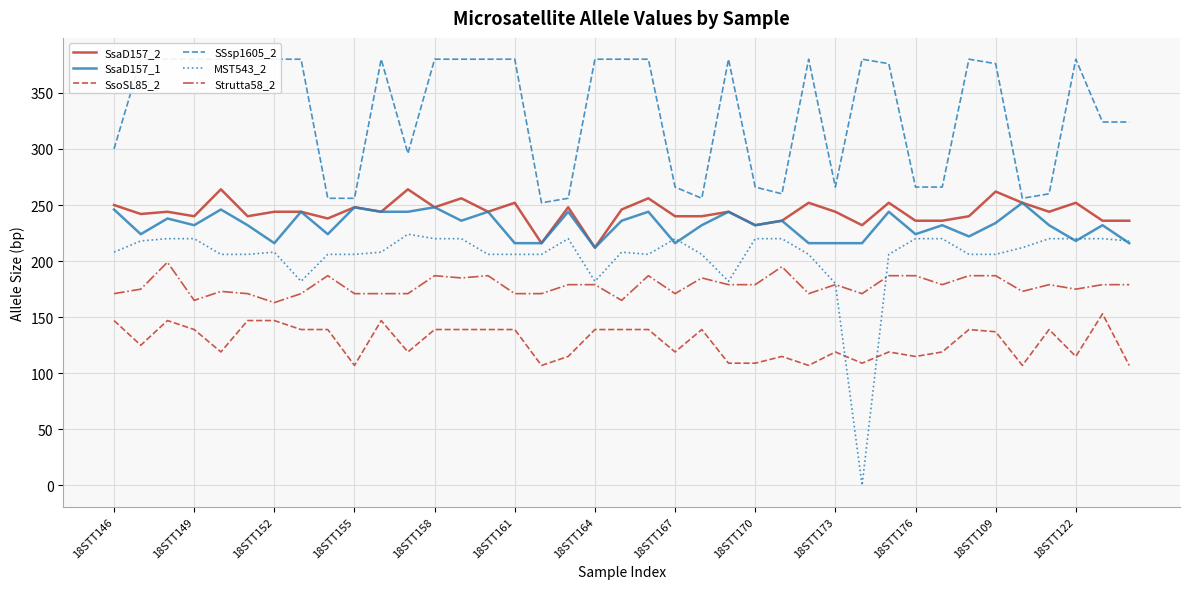

The SsoSL85_2 series shows 58 at 18STT176. True or false?

False